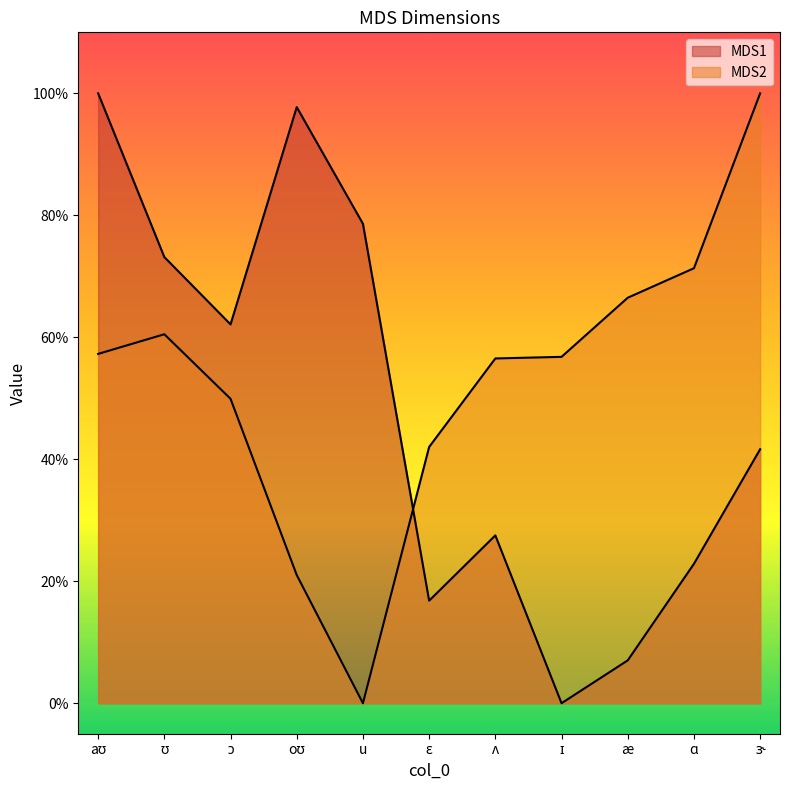

What are all the series names shown in the legend?

MDS1, MDS2